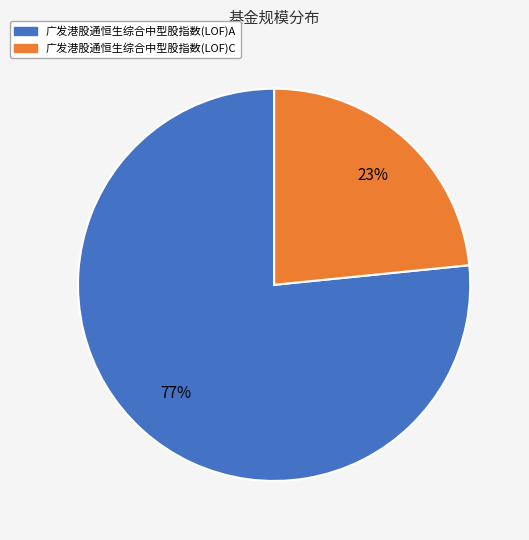

Count the number of slices in the pie.

2